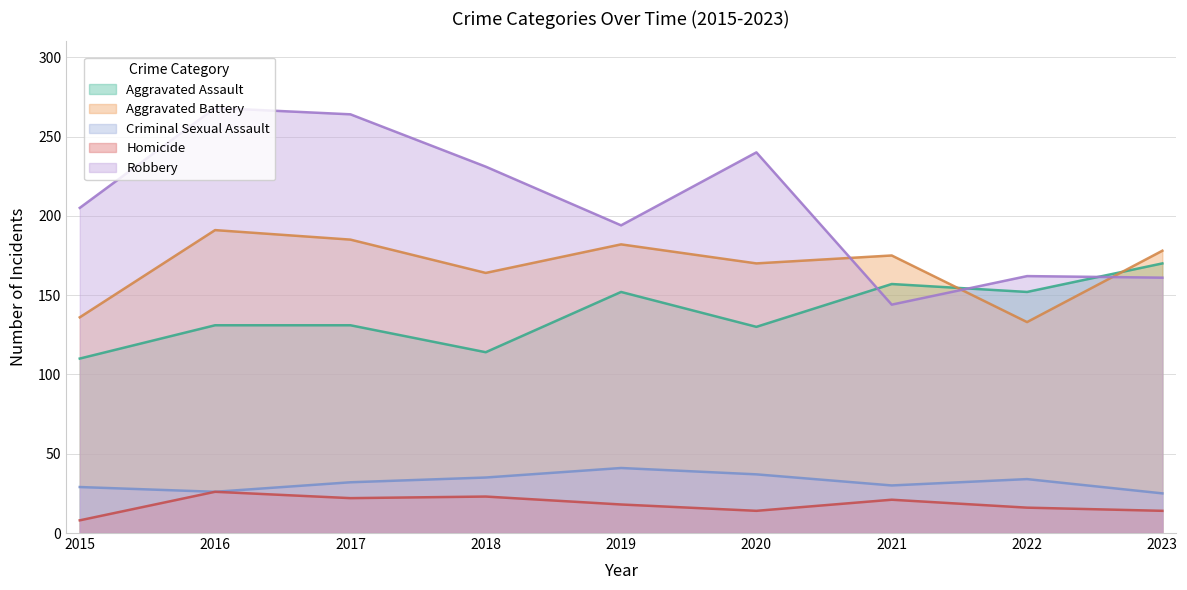

Which series has the largest range (max minus min)?

Robbery